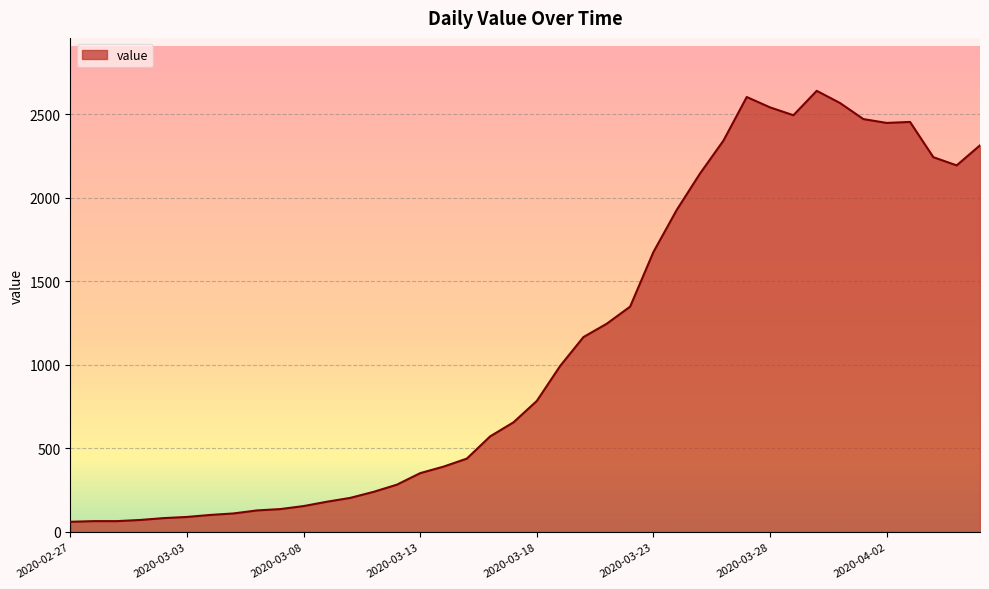

What is the minimum value shown in the chart?

61